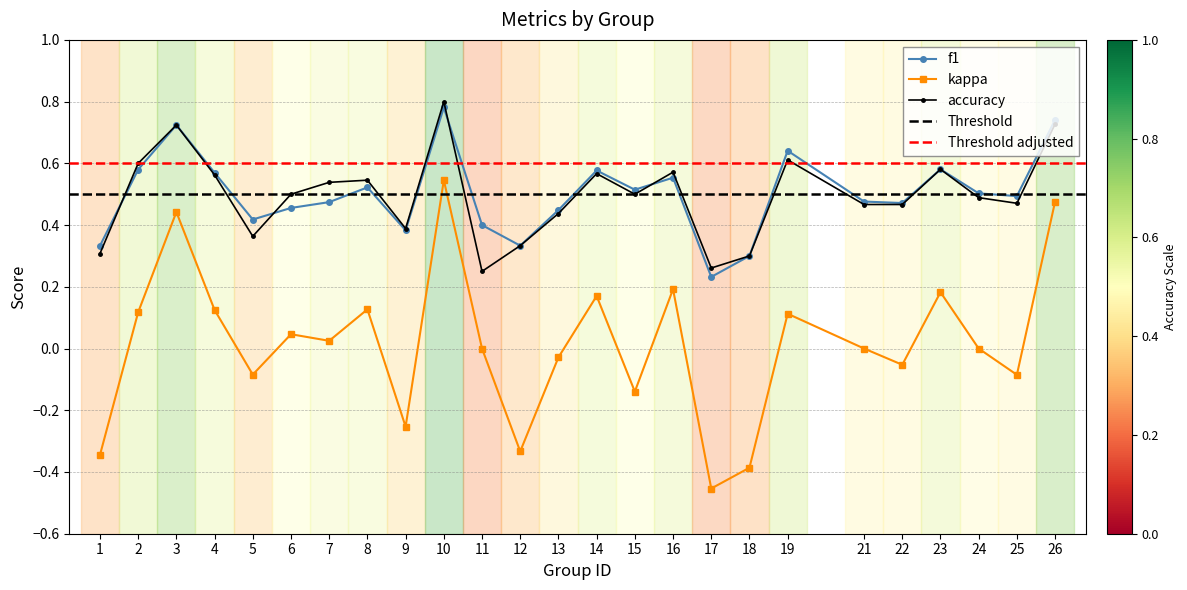

True or false: accuracy and kappa cross at least once.

False